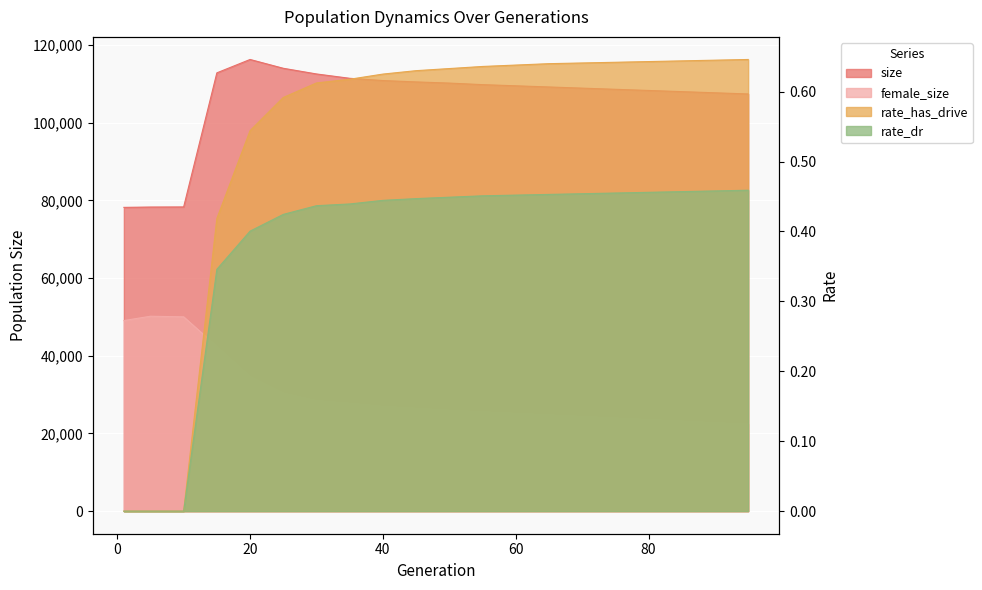

What is the spread (max minus min) of values at 15?

112833.7